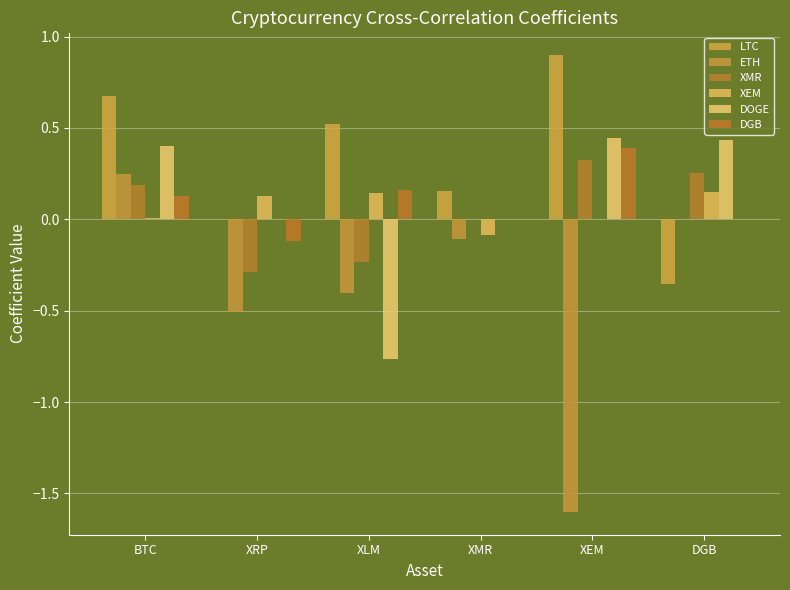

How many data points does each series have?

6